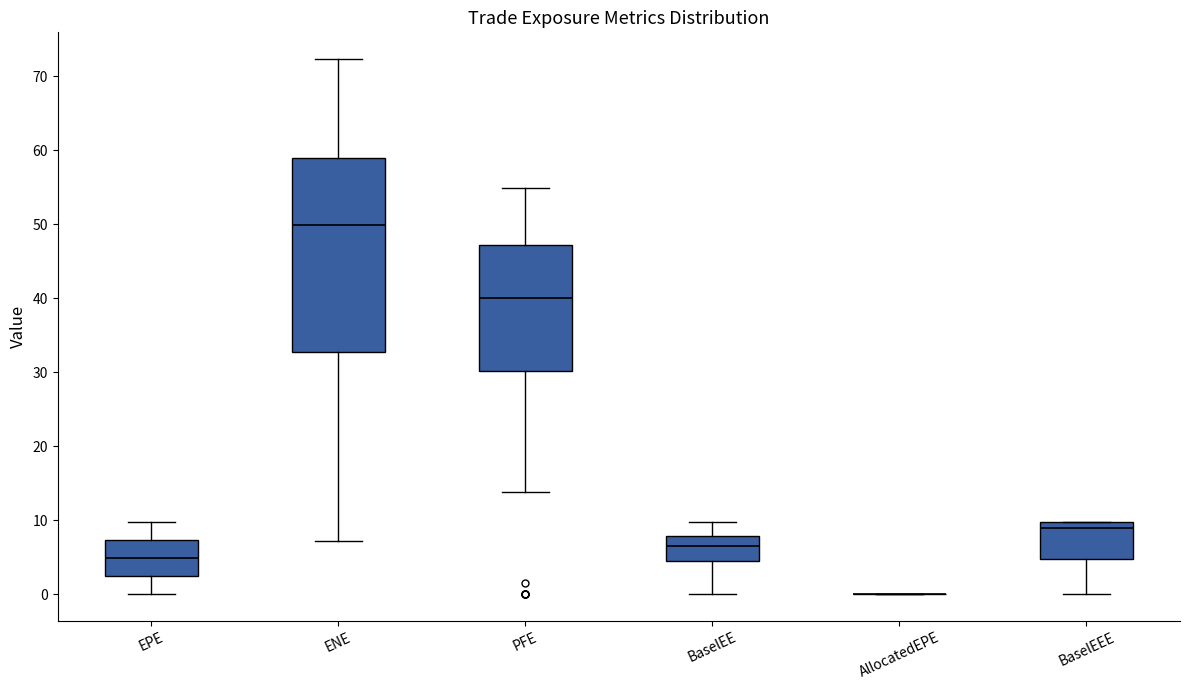

Comparing the boxes themselves (not the whiskers), which one is the tallest?

ENE